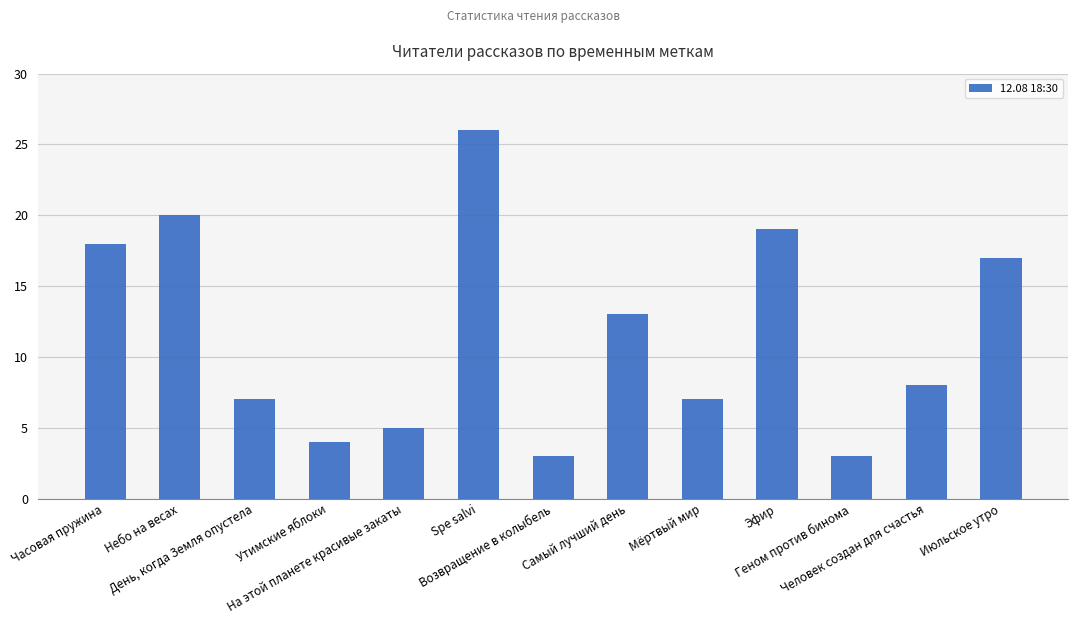

What is the difference between the maximum and minimum values?

23